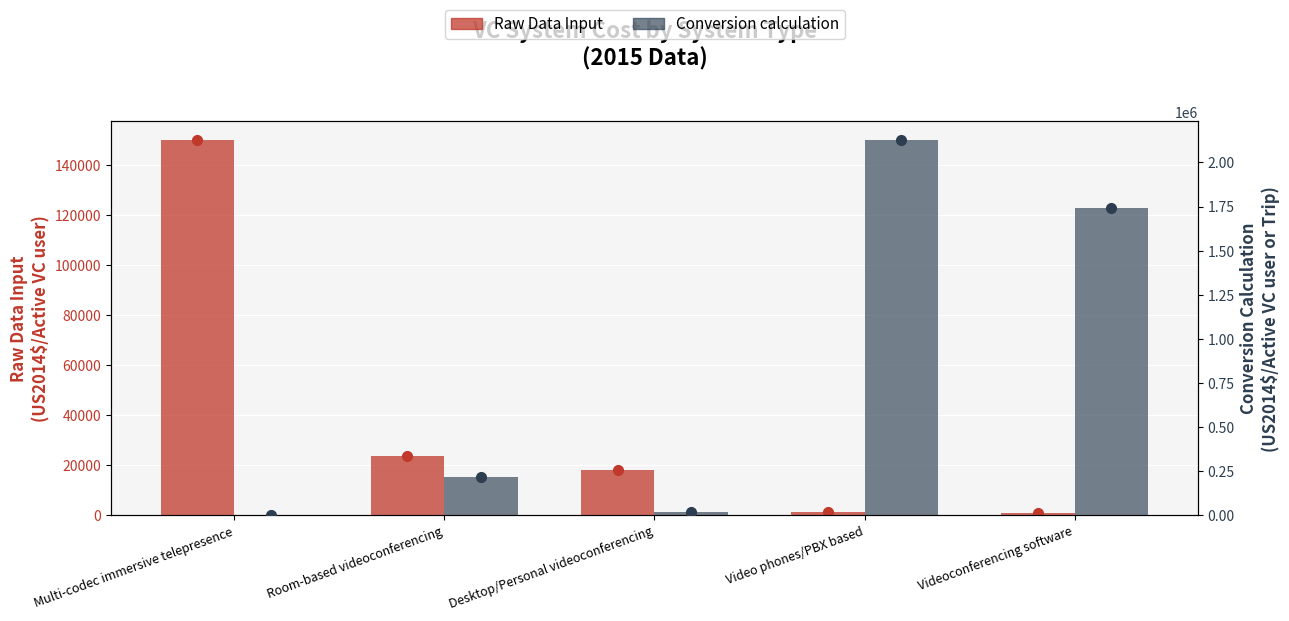

What position from the left is Video phones/PBX based?

4